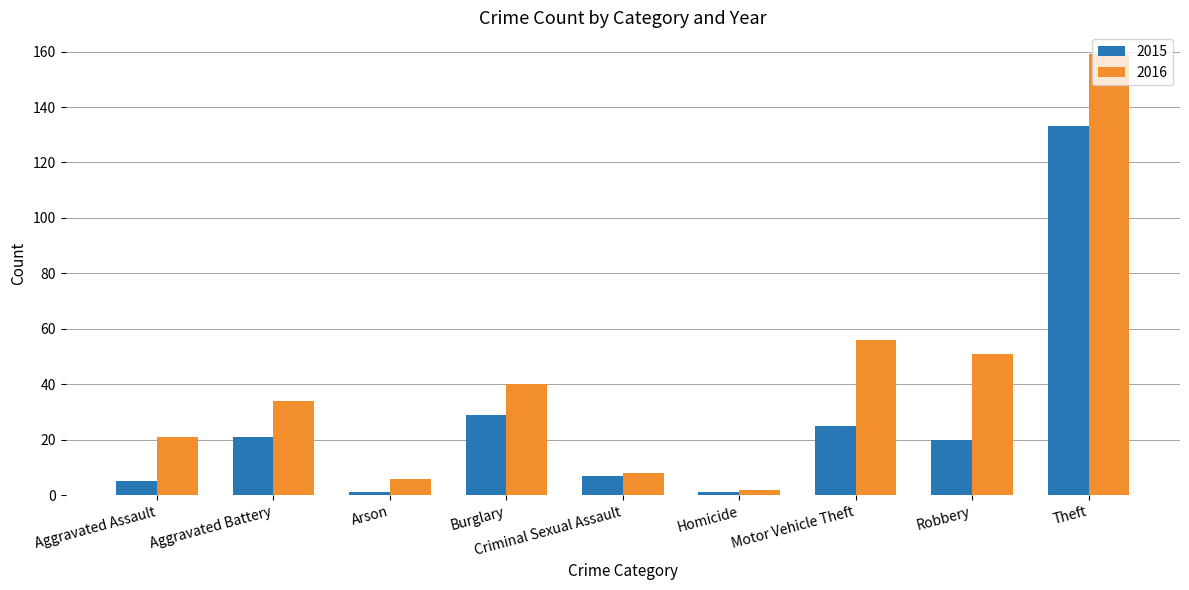

What is the total value across all series at Robbery?

71